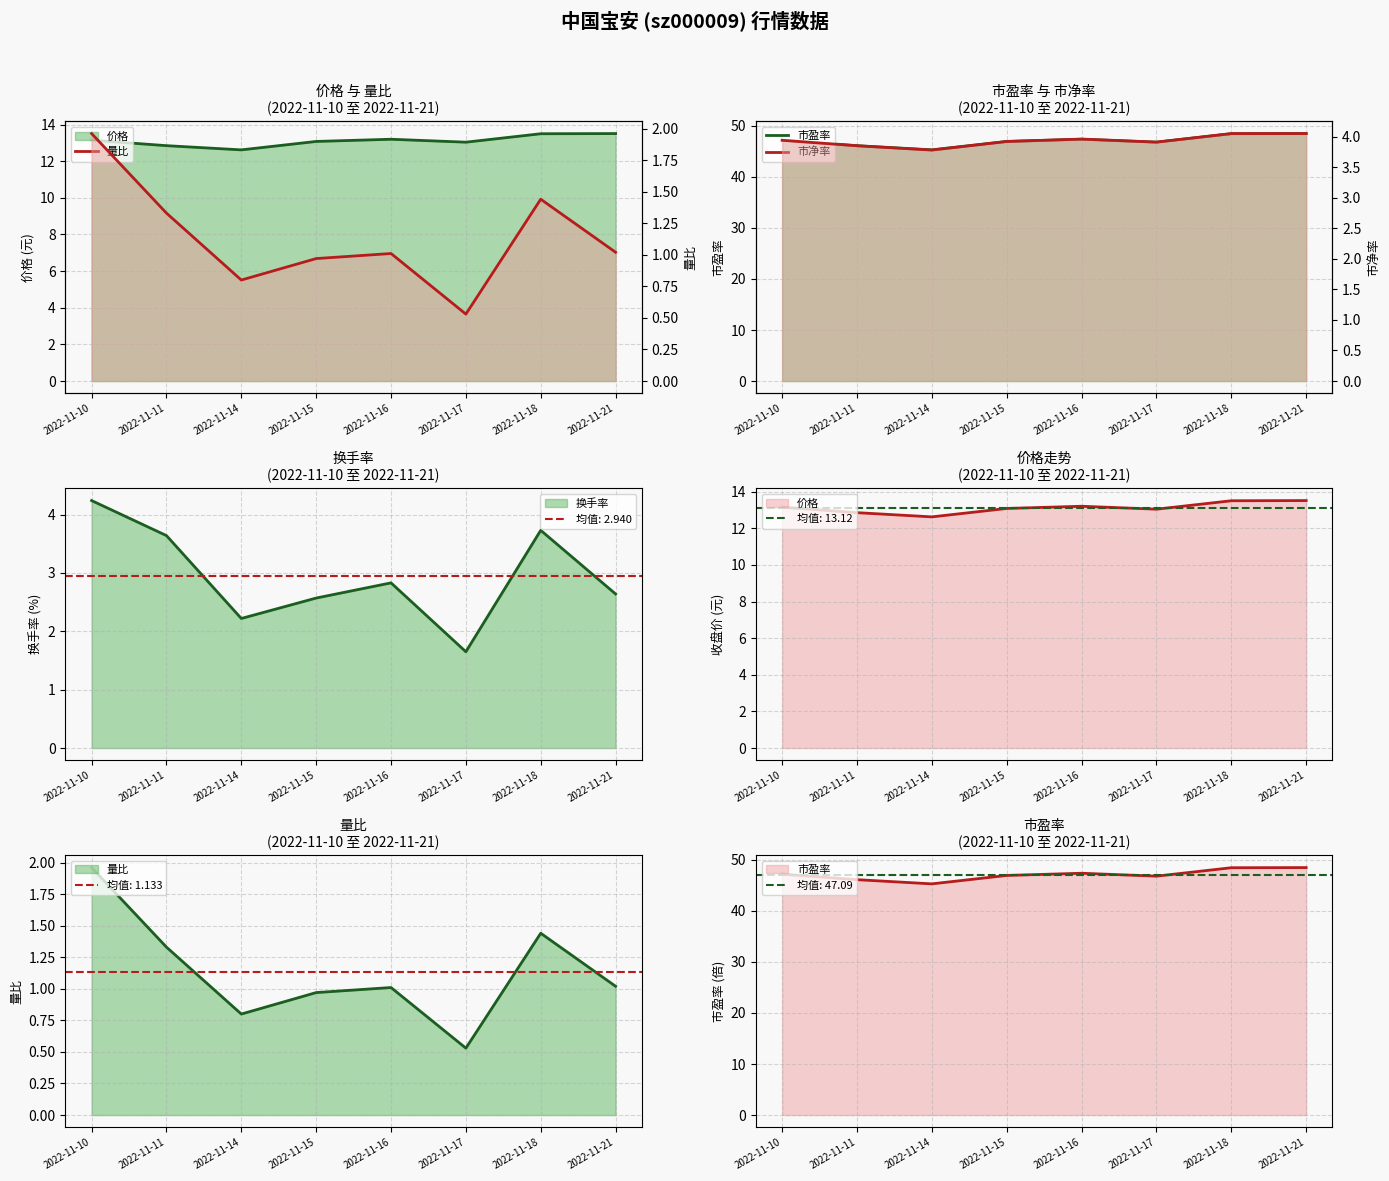

The value of 价格 at 2022-11-17 is 13.0. True or false?

True